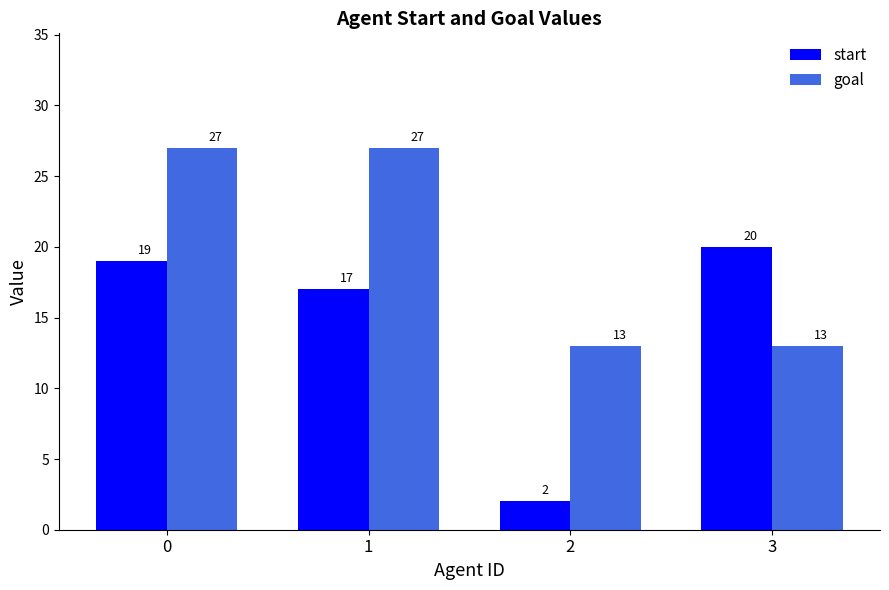

What is the greatest value displayed?

27